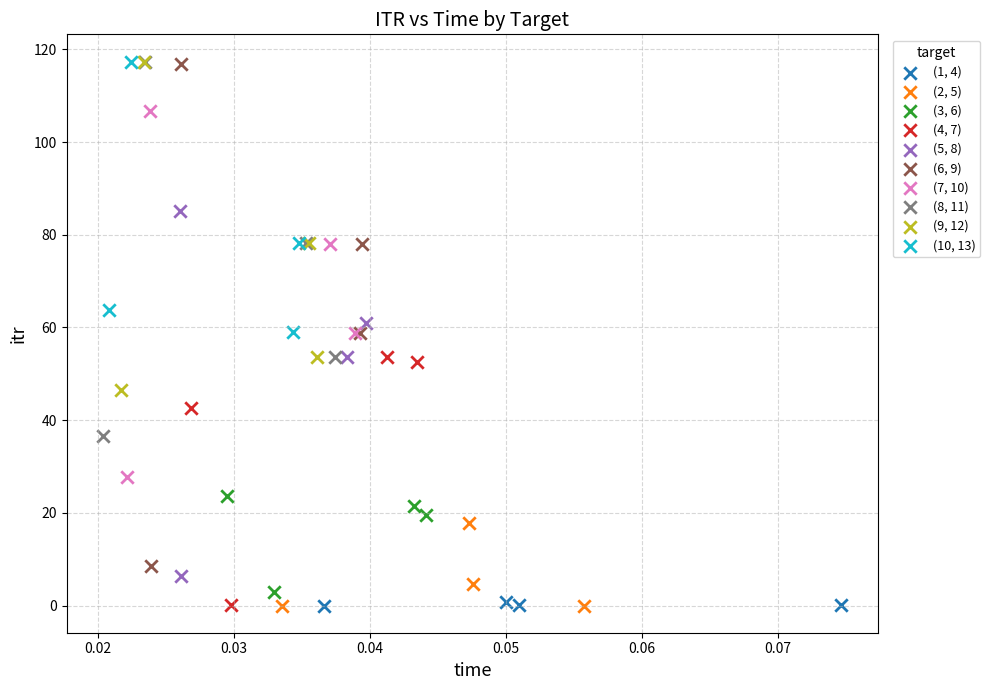

Which series has the widest spread of Y values?

(6, 9)